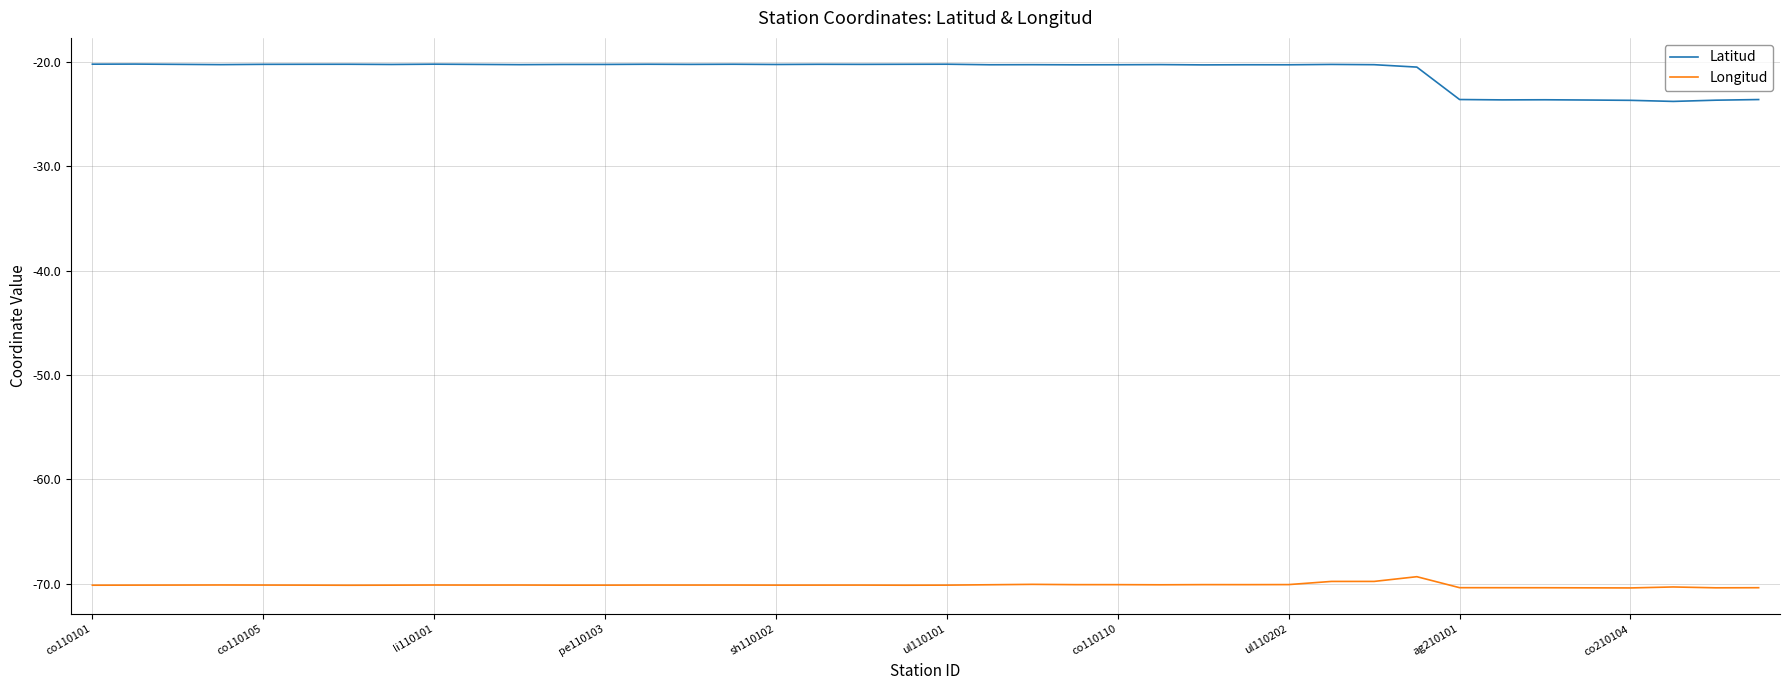

List the series in order of their peak value, lowest first.

Longitud, Latitud